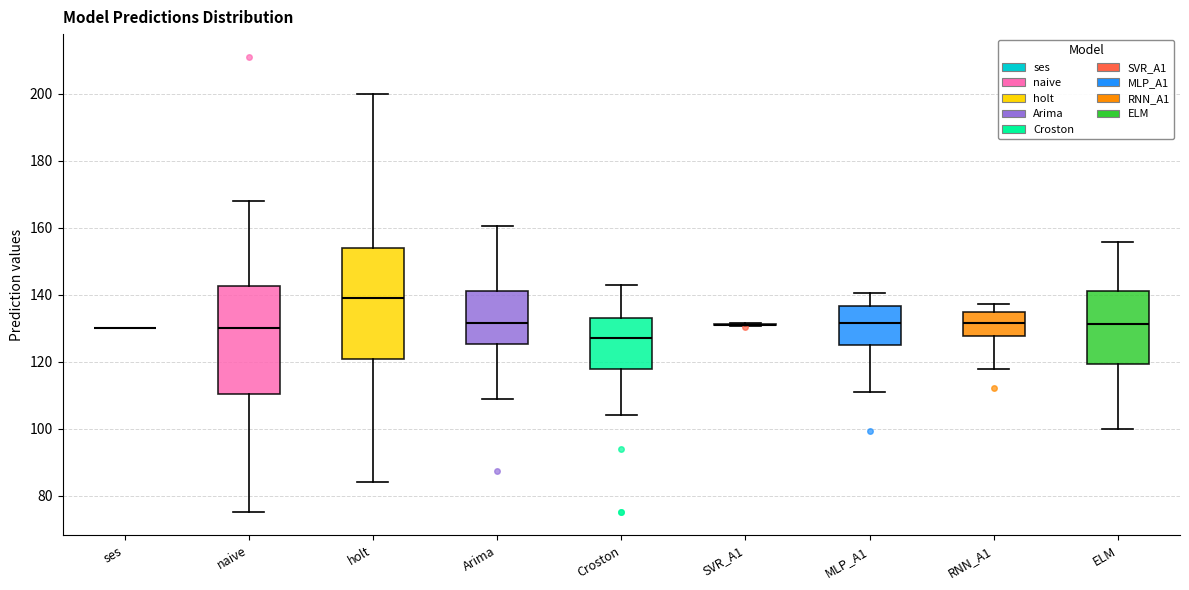

Reading left to right, transcribe this box plot: for each box, give where its median line is, the range the box spans, and where its two whiskers end, as read against the y-axis. The values are not printed on the chart, so give them approximately, as read against the axis.

ses: box collapsed to a line at 130, whiskers 130 to 130
naive: median 130, box 110 to 142, whiskers 76 to 168
holt: median 140, box 120 to 154, whiskers 84 to 200
Arima: median 132, box 126 to 140, whiskers 108 to 160
Croston: median 128, box 118 to 134, whiskers 104 to 144
SVR_A1: box collapsed to a line at 132, whiskers 130 to 132
MLP_A1: median 132, box 124 to 136, whiskers 112 to 140
RNN_A1: median 132, box 128 to 134, whiskers 118 to 138
ELM: median 132, box 120 to 142, whiskers 100 to 156